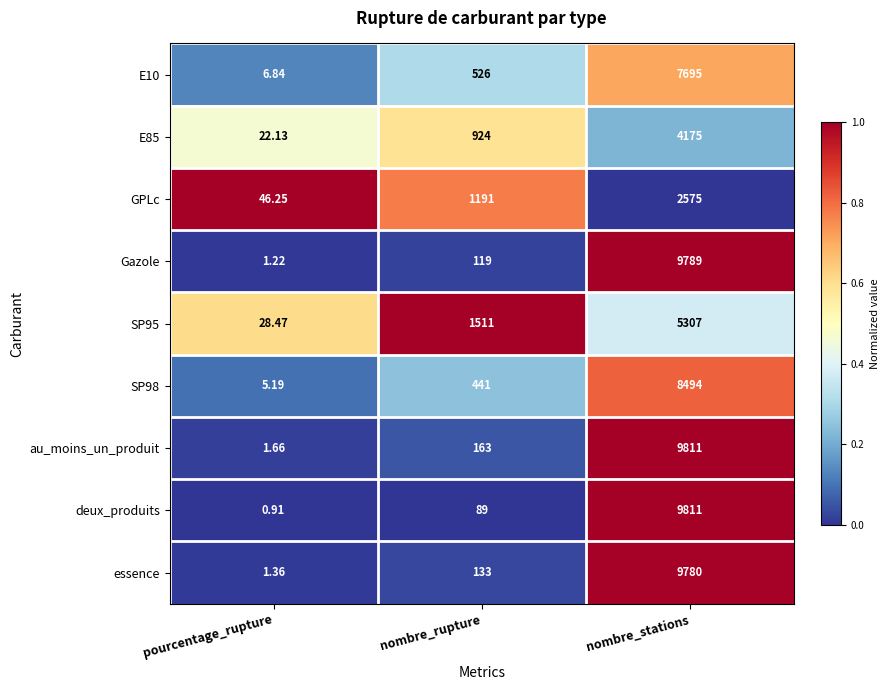

Which series has the largest total across all categories?

au_moins_un_produit